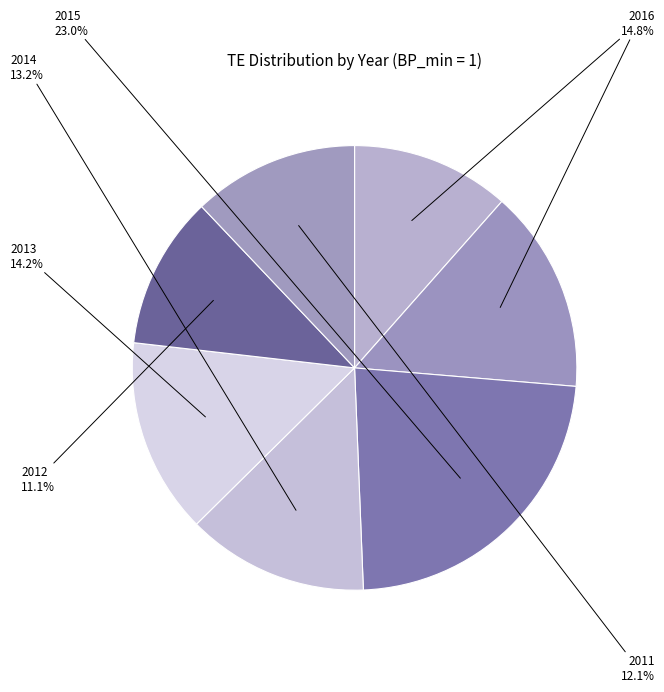

How many slices are in this pie chart?

7